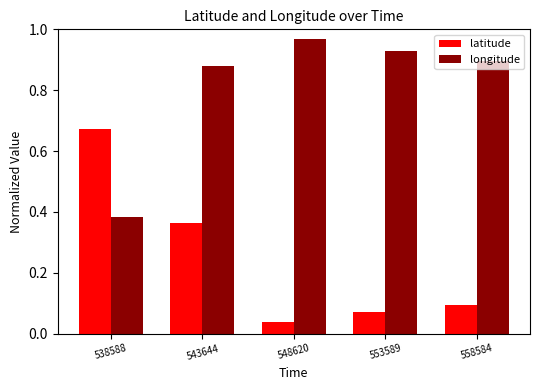

How many data points does each series have?

5